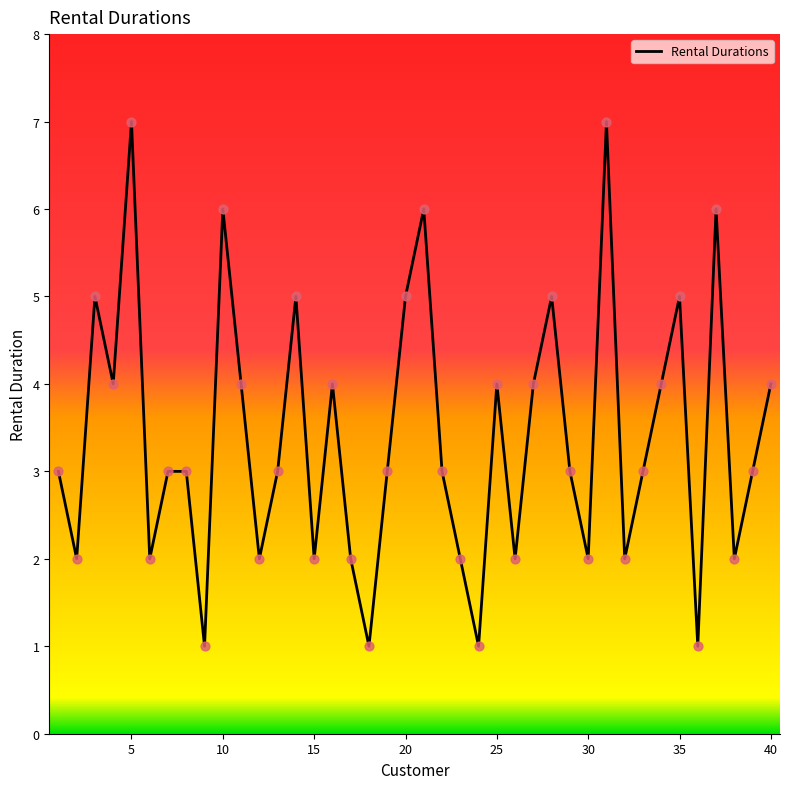

What is the maximum value shown in the chart?

7